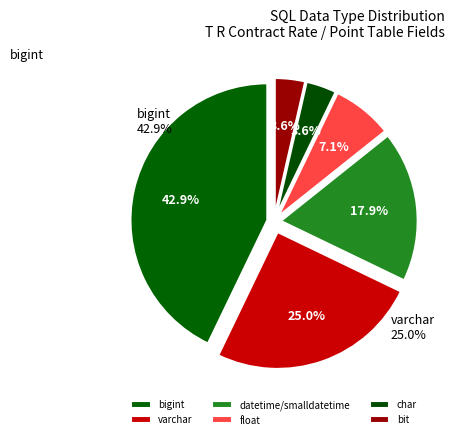

Is it true that bit is 9% of the pie?

False